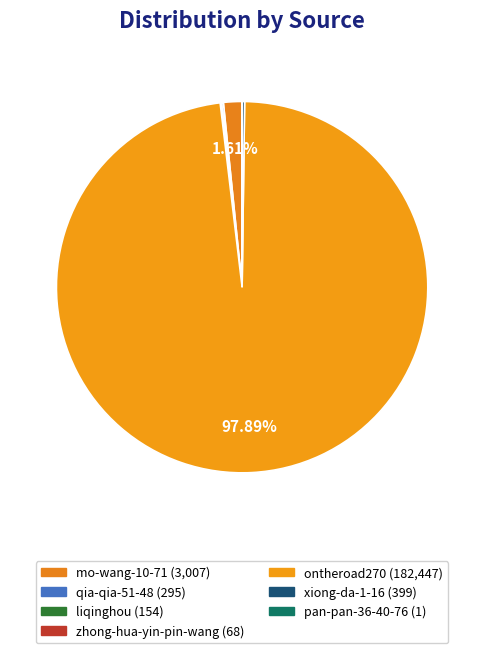

What percentage is NOT represented by mo-wang-10-71?

98.4%